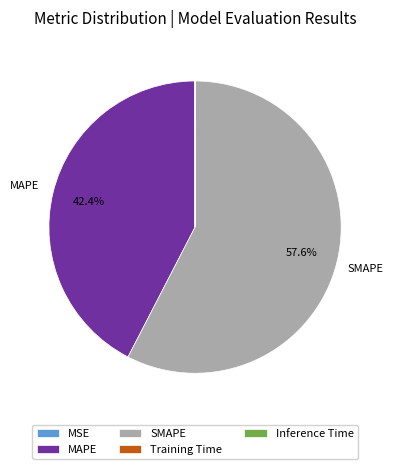

Which category has the biggest portion of the pie?

SMAPE